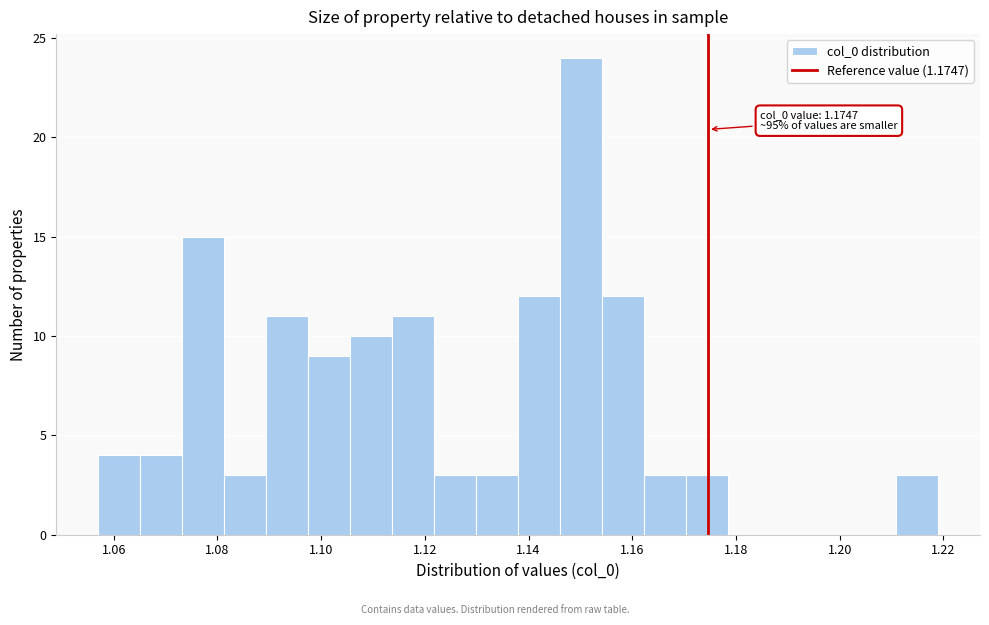

Over which range of the x-axis is the bar tallest?

1.146 to 1.154